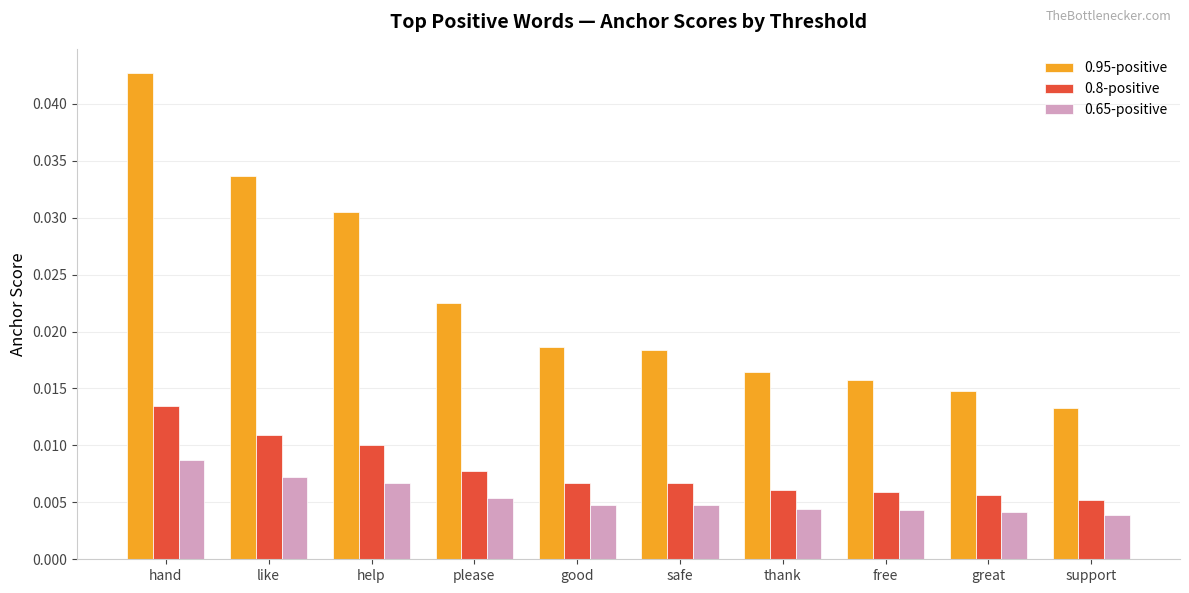

What is the label of the 8th bar from the left?

free